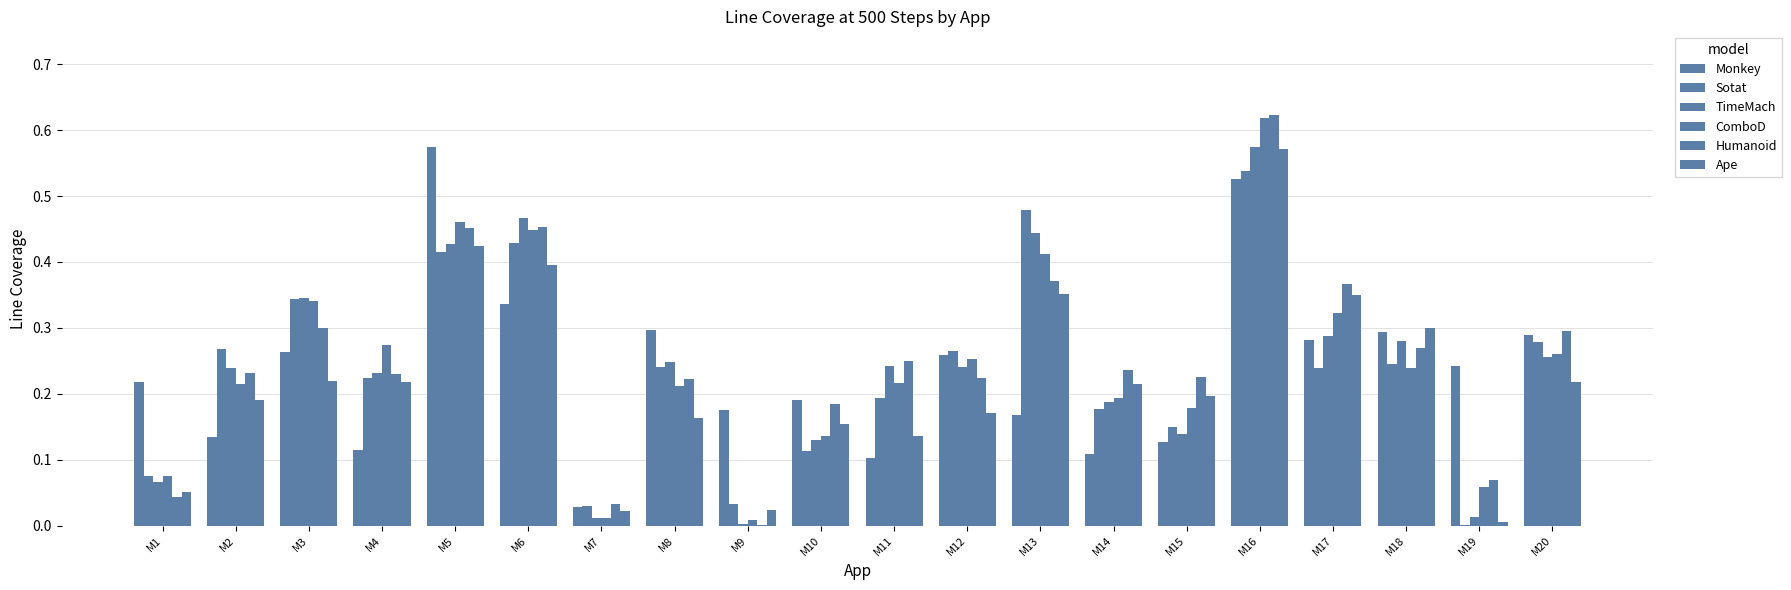

At which category does the chart reach its minimum across all series?

M9